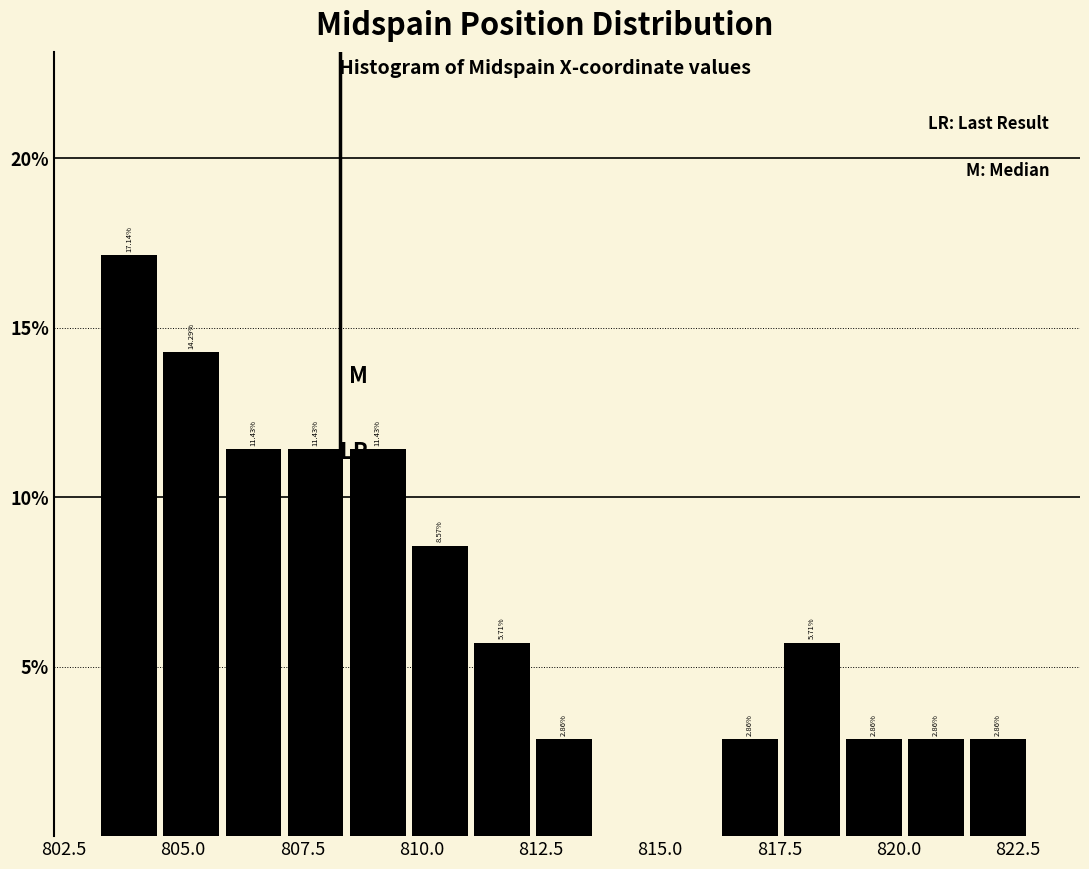

Read against the x-axis, roughly where is the centre of the tallest bar?

804.0